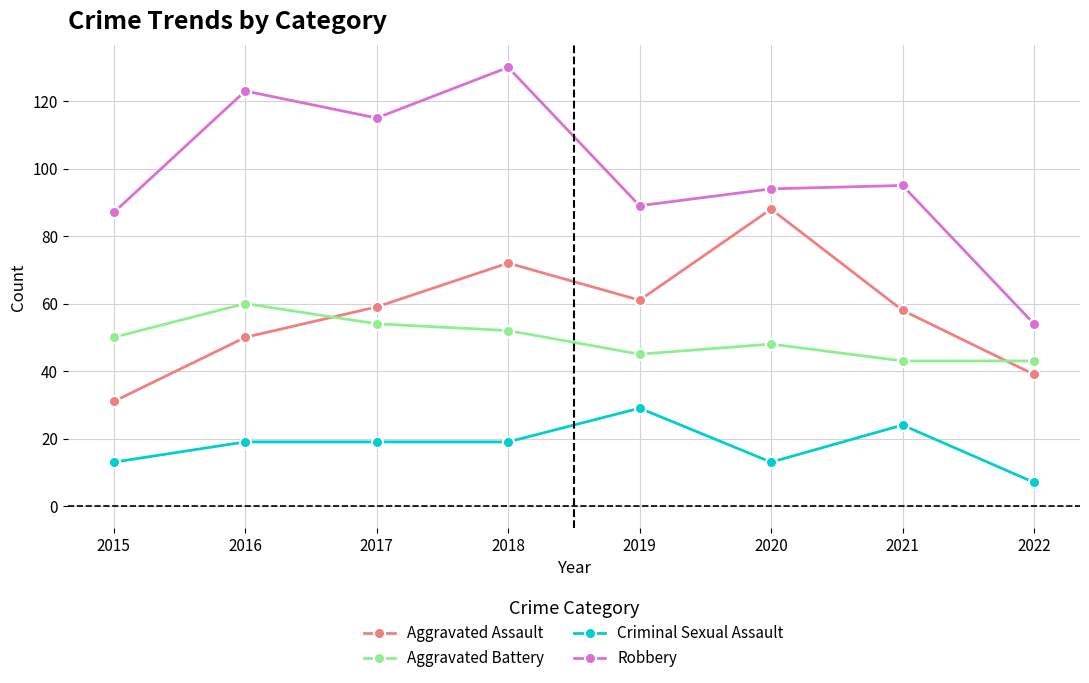

Reading left to right, extract all data points from this chart.

Aggravated Assault: 31	50	59	72	61	88	58	39
Aggravated Battery: 50	60	54	52	45	48	43	43
Criminal Sexual Assault: 13	19	19	19	29	13	24	7
Robbery: 87	123	115	130	89	94	95	54